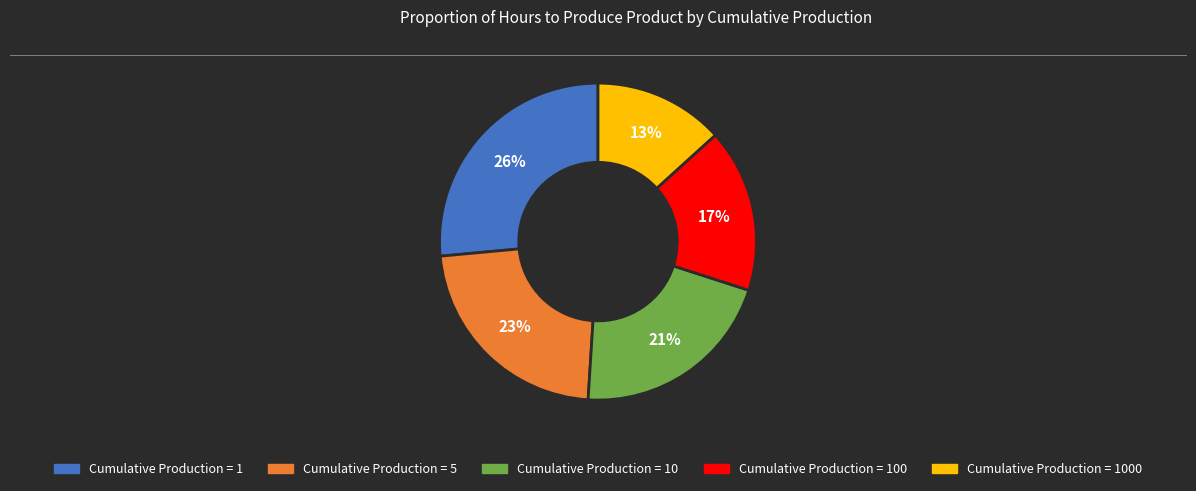

Is there any slice that represents more than half of the pie?

No